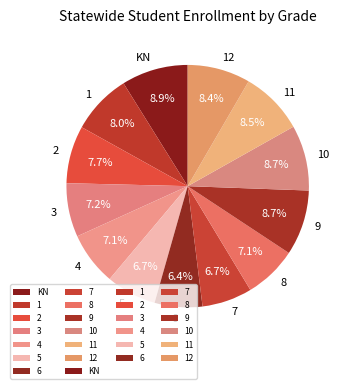

What percentage is the 10 slice, to the nearest percent?

9%